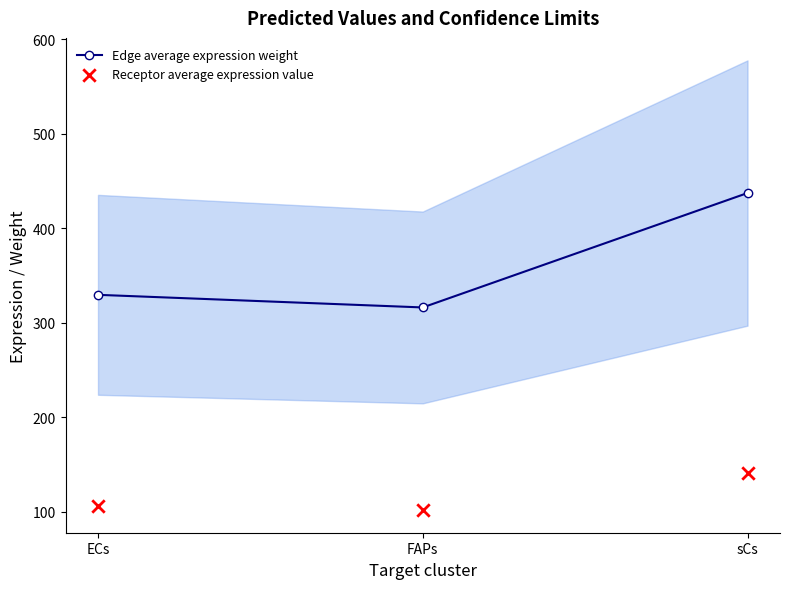

What is the total value across all series at sCs?

577.6